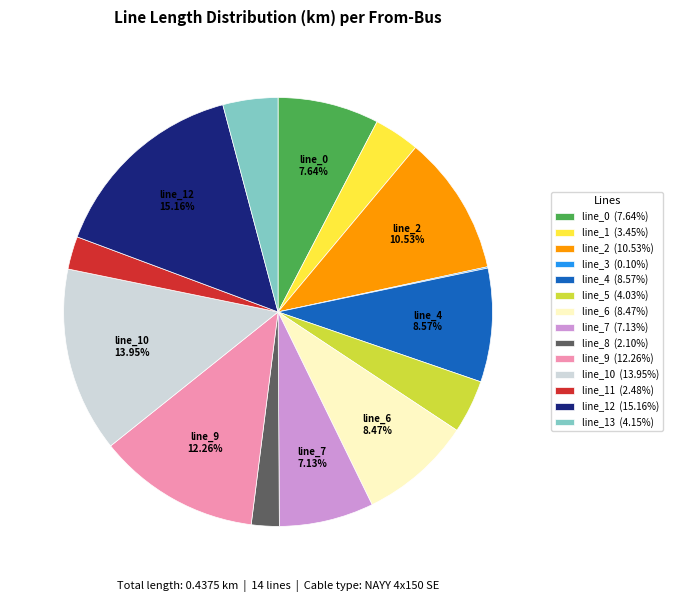

Between line_12 (15.16%) and line_6 (8.47%), which is larger?

line_12 (15.16%)